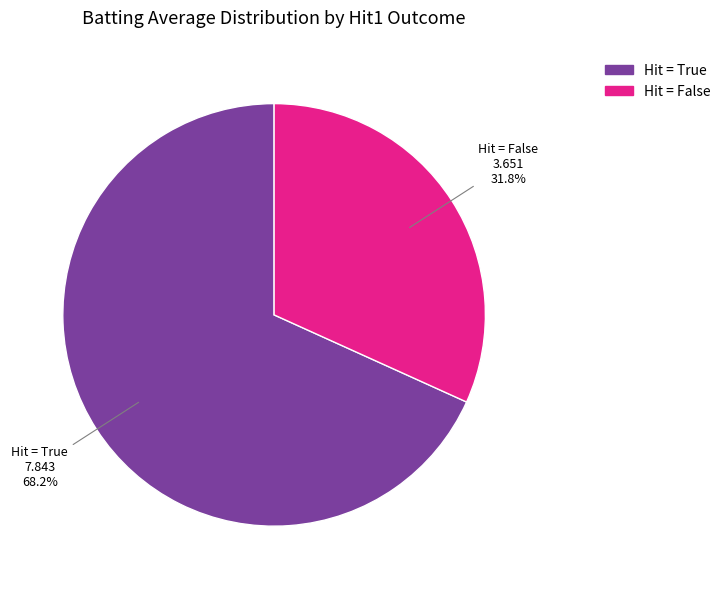

What is the smallest slice in the pie chart?

Hit = False